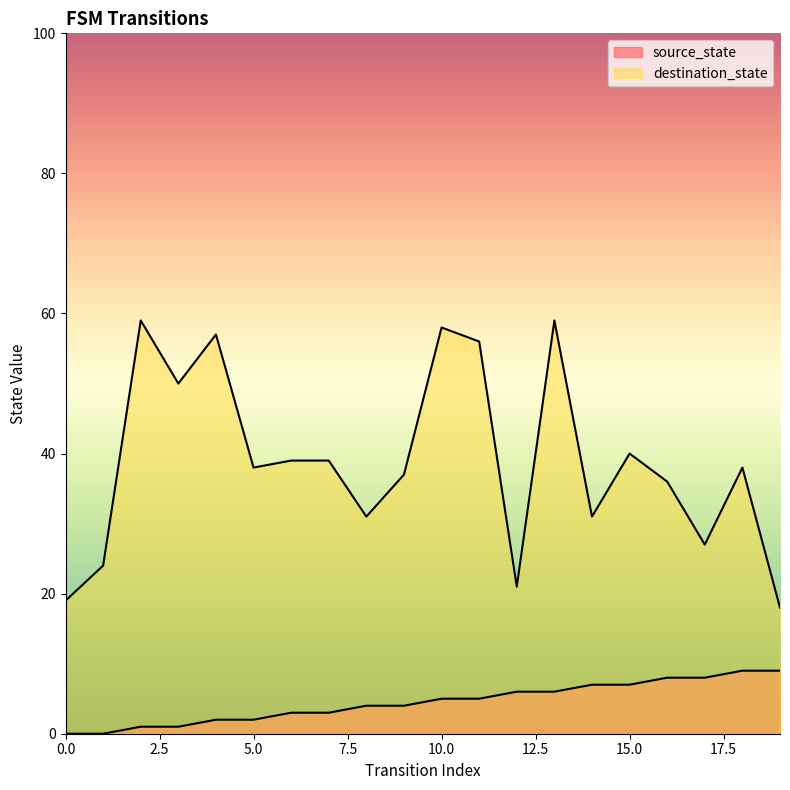

True or false: destination_state and source_state cross at least once.

False